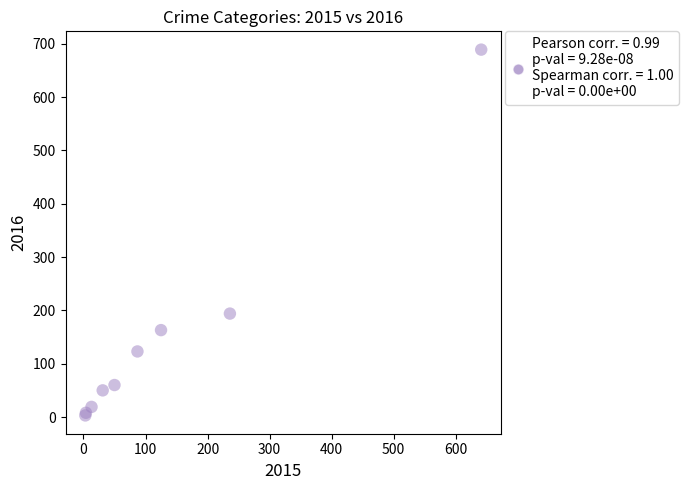

What Y value in the scatter plot is closest to 346?

194